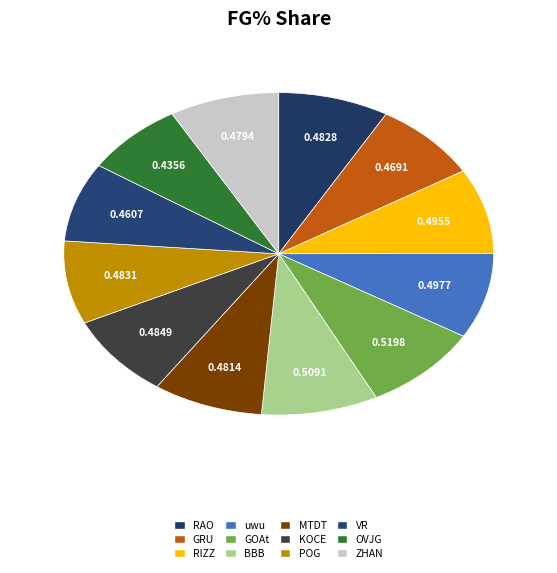

How many segments does this pie chart have?

12